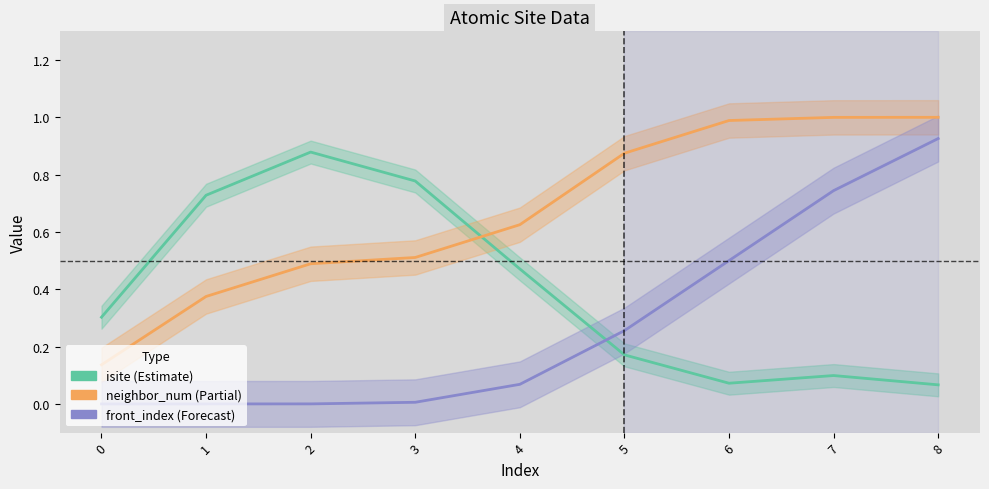

How many data points in front_index are above 0?

7